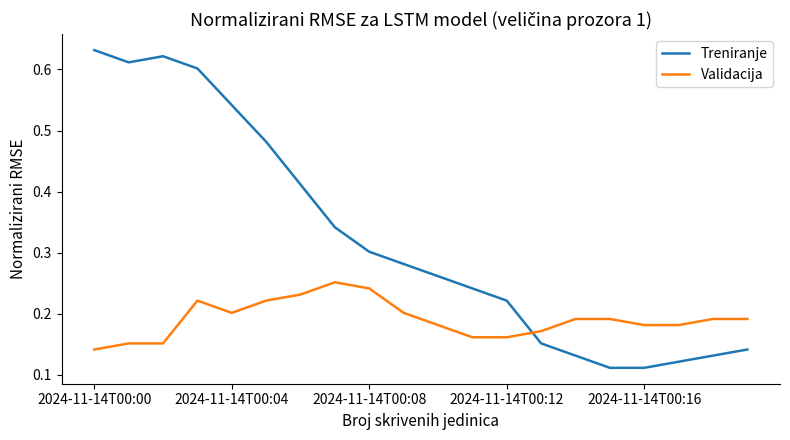

Which series has the largest total across all categories?

Treniranje